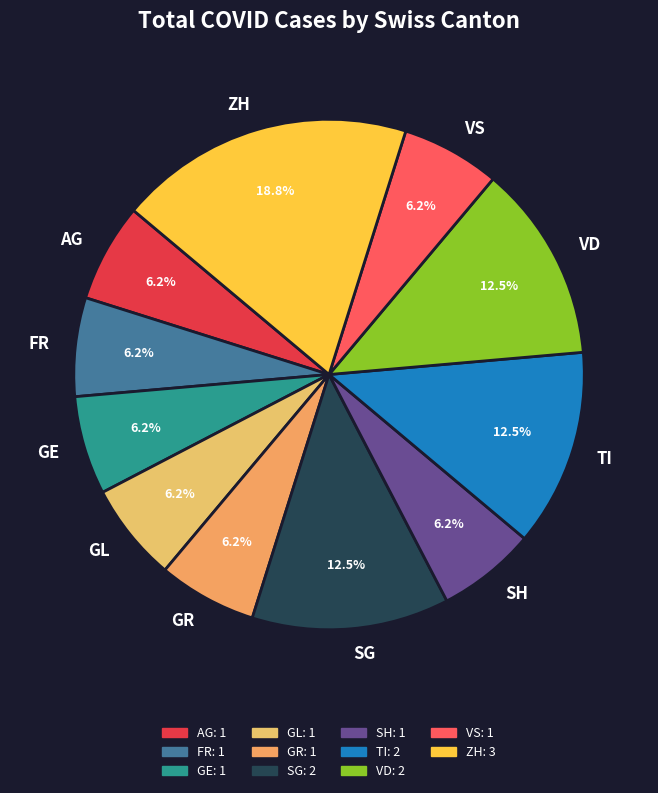

Does any single category account for the majority?

No